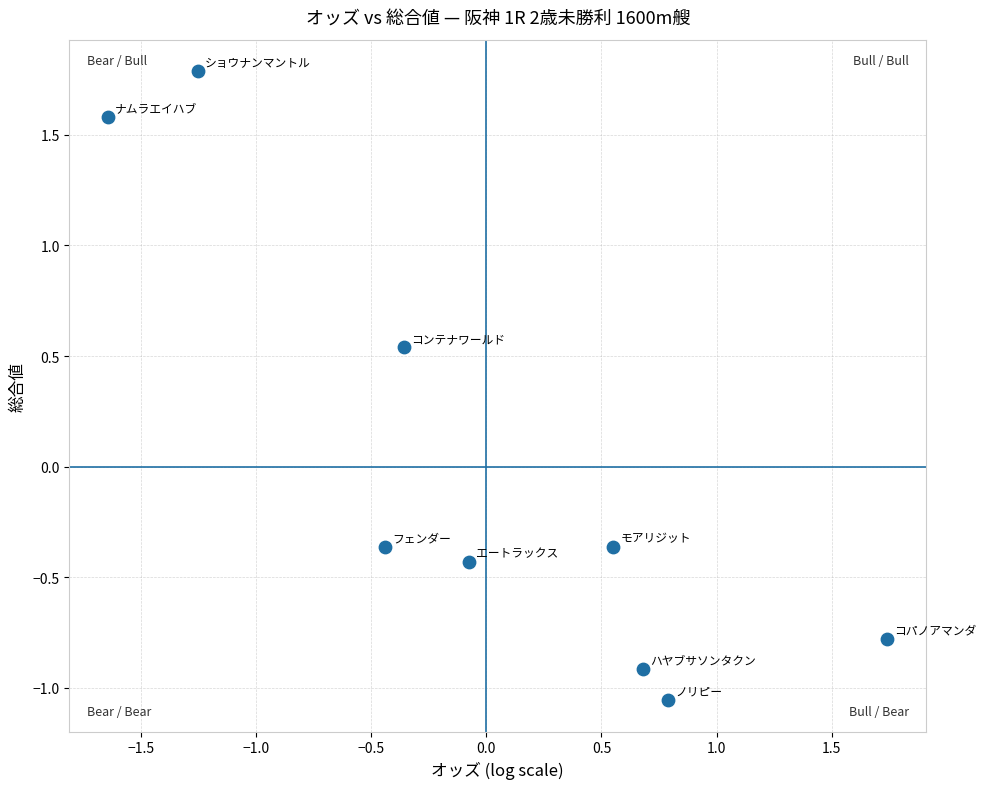

What is the range of X values (max minus min)?

3.4